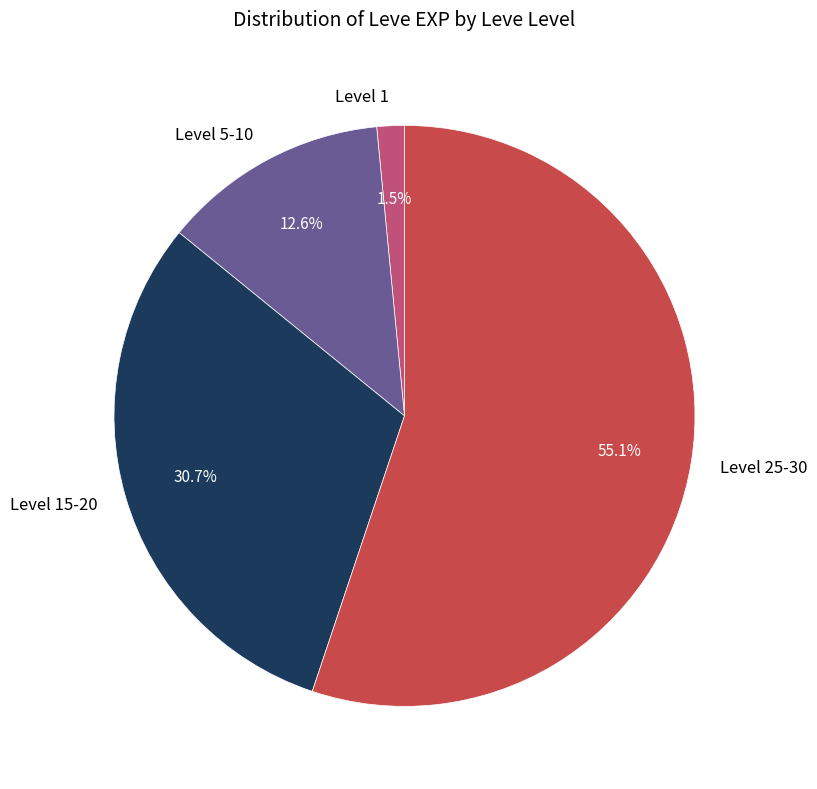

Rank the categories by value from lowest to highest.

Level 1, Level 5-10, Level 15-20, Level 25-30